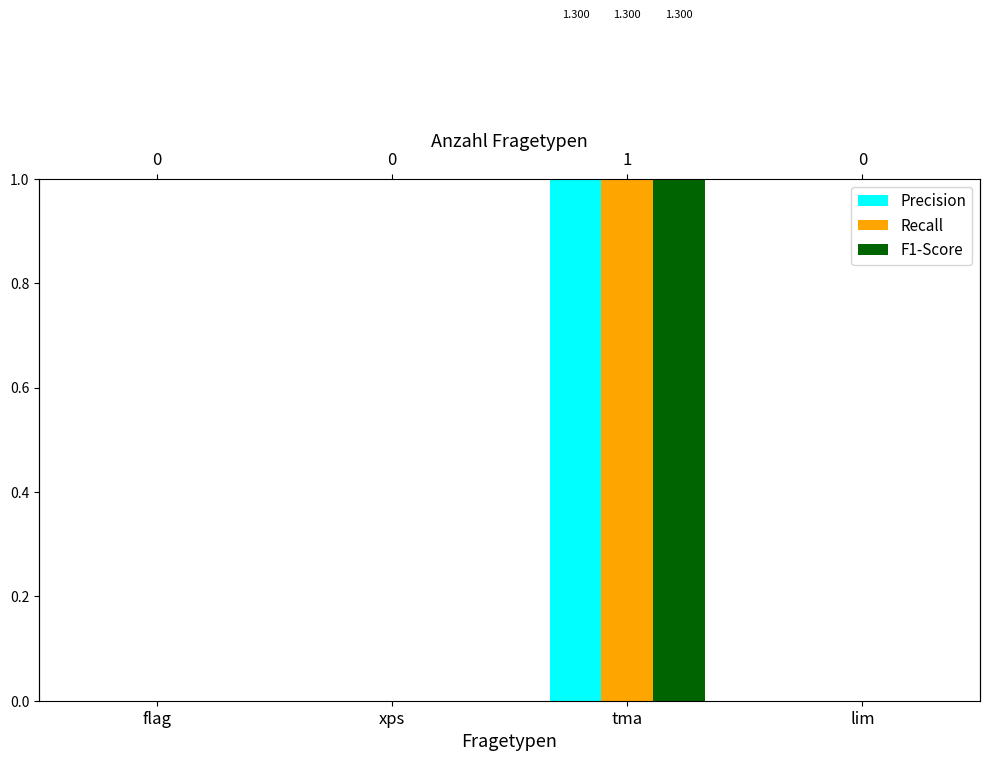

Reading left to right, what are all the values shown in this chart?

Precision: 0.0	0.0	1.3	0.0
Recall: 0.0	0.0	1.3	0.0
F1-Score: 0.0	0.0	1.3	0.0